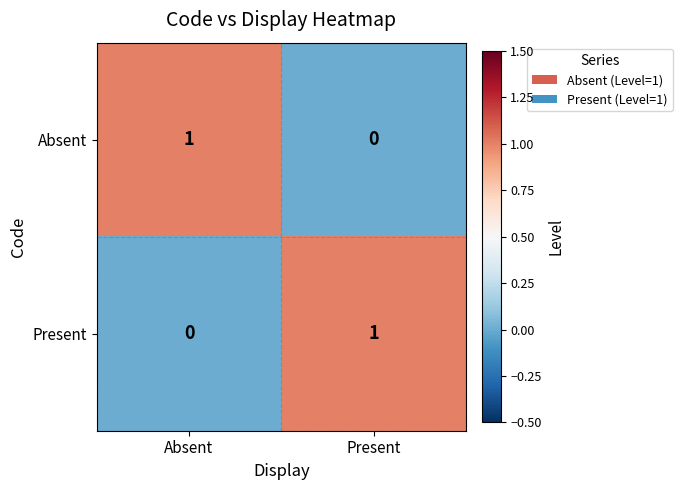

At which label is Absent closest to 0?

Present